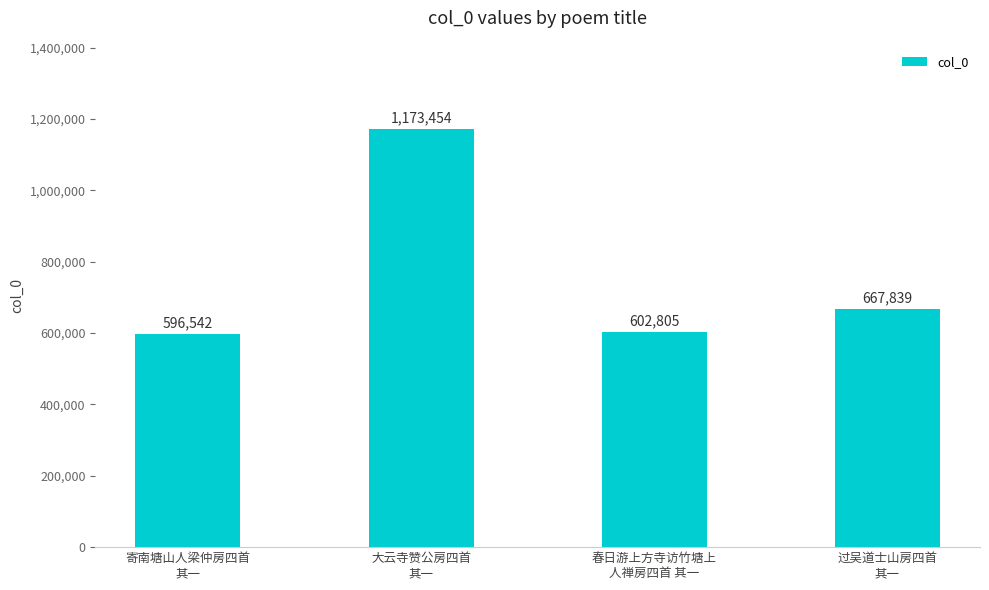

Between 大云寺赞公房四首
其一 and 春日游上方寺访竹塘上
人禅房四首 其一, which is larger?

大云寺赞公房四首
其一